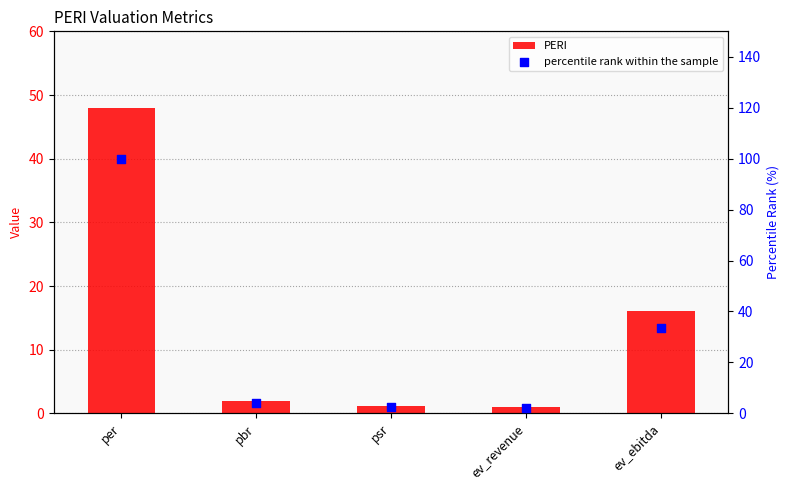

Which series contains the highest Y value?

percentile rank within the sample